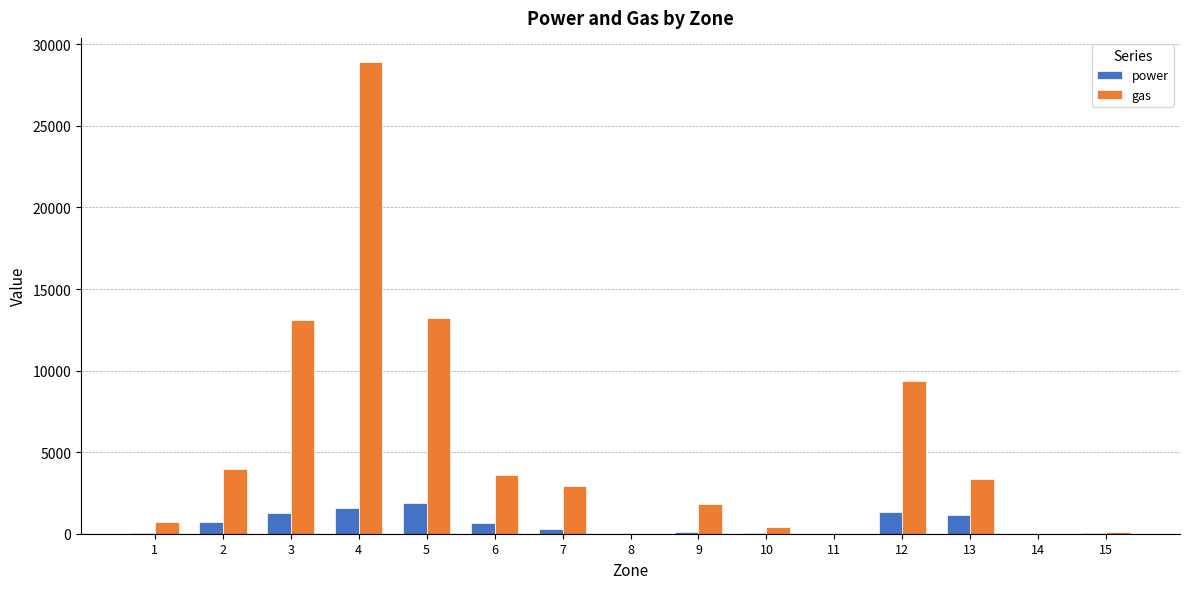

How many distinct data groups are displayed?

2